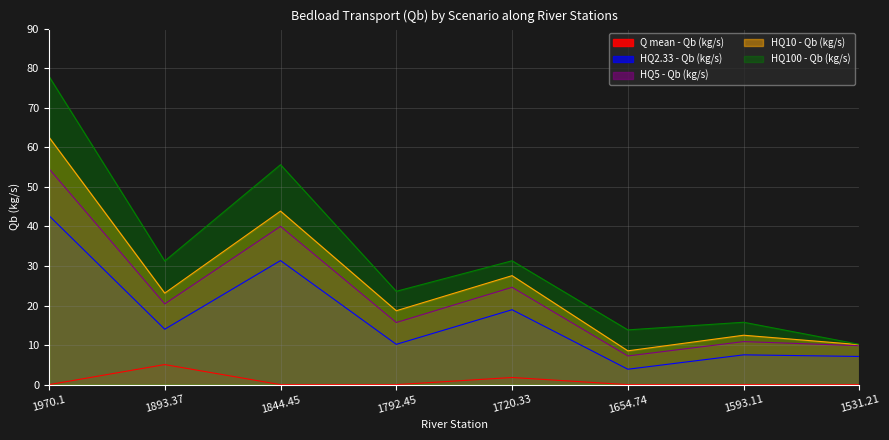

What is the greatest value displayed?

77.9